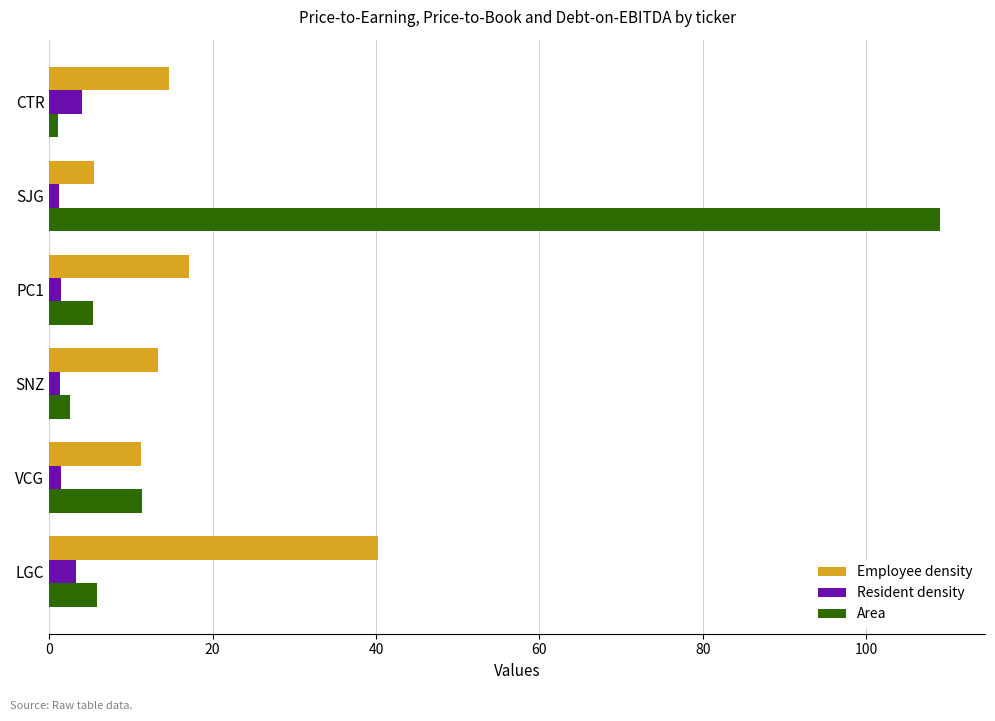

Which series has the widest spread of values?

Area